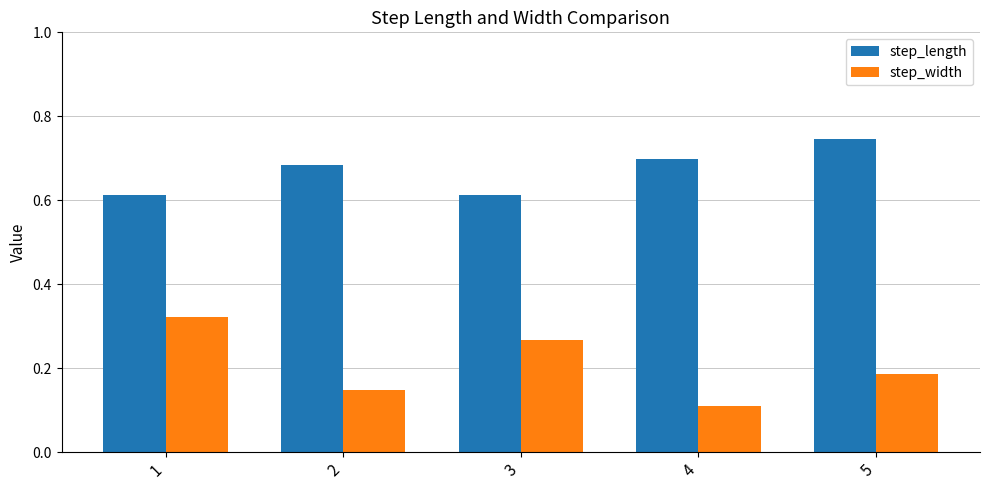

Rank the series by their average value, from highest to lowest.

step_length, step_width